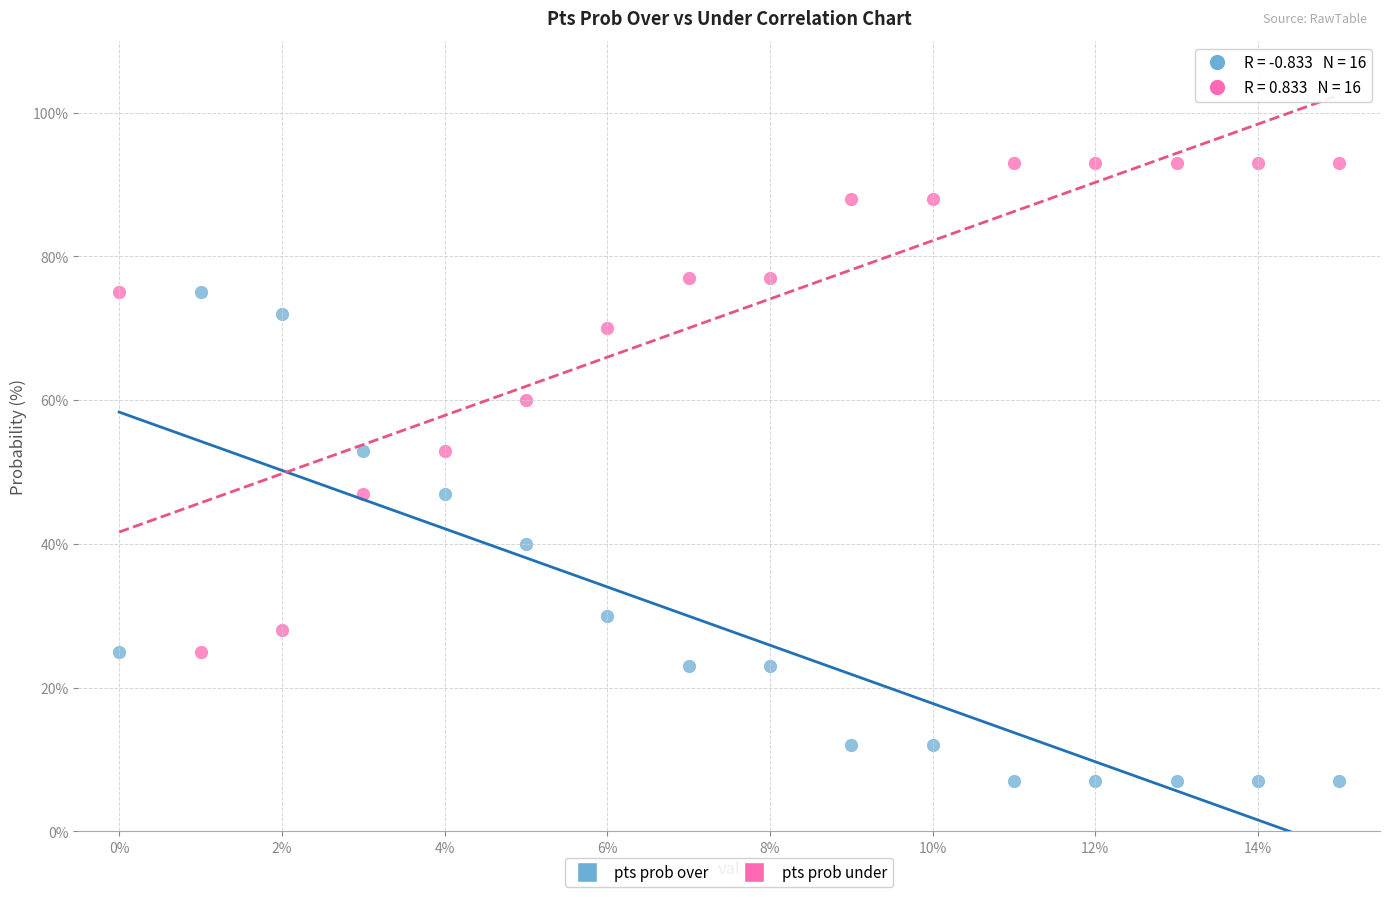

Which series contains the highest Y value?

pts prob under